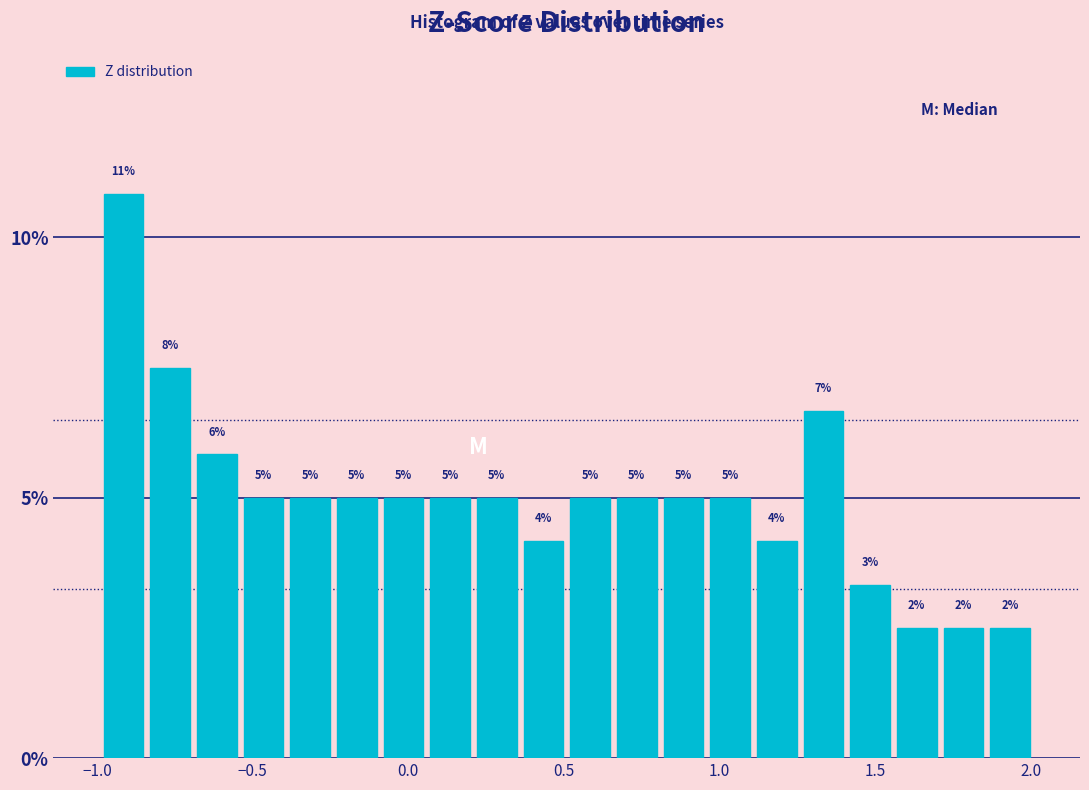

Read against the x-axis, roughly where is the centre of the tallest bar?

-0.90